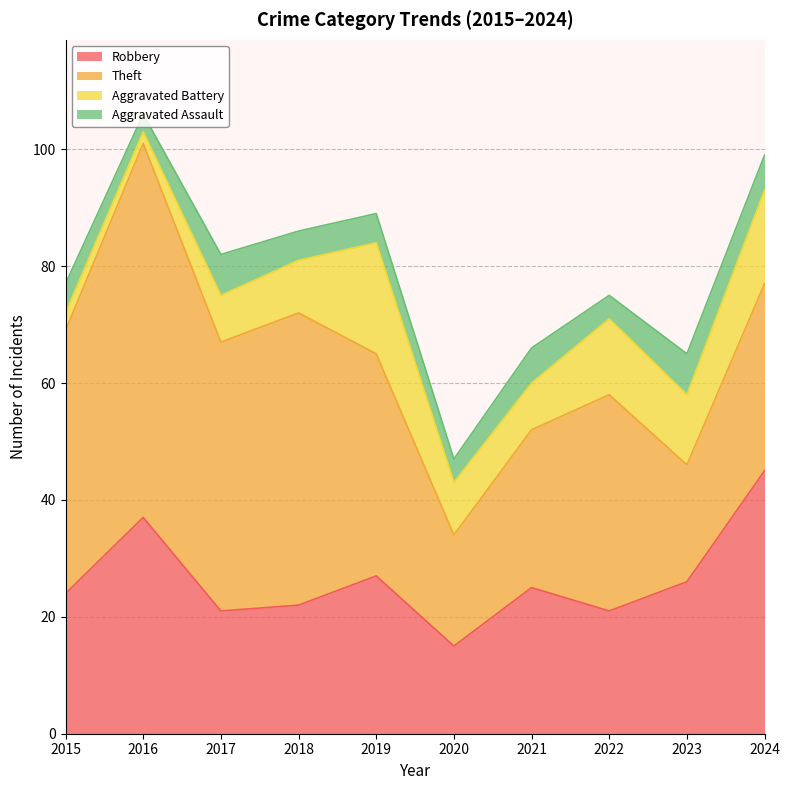

Is the value of Aggravated Battery at 2015 greater than the value of Aggravated Assault at 2018?

No